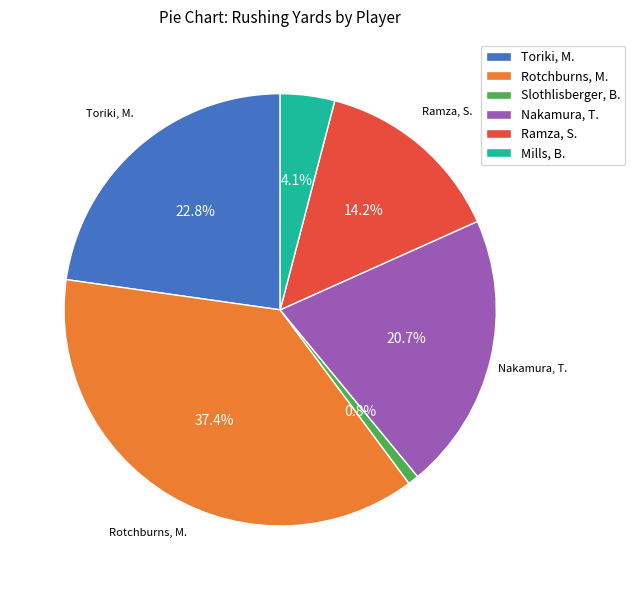

Approximately how many times larger is the value at Ramza, S. compared to Rotchburns, M.?

0.4